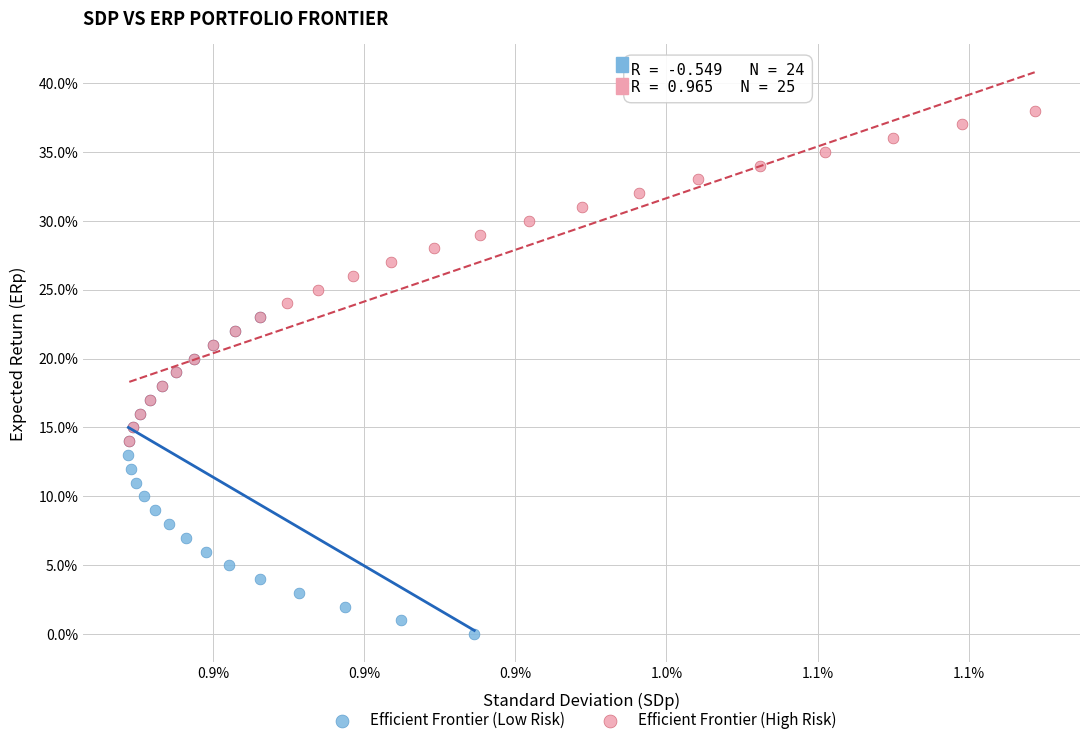

Which series contains the highest Y value?

Efficient Frontier (High Risk)